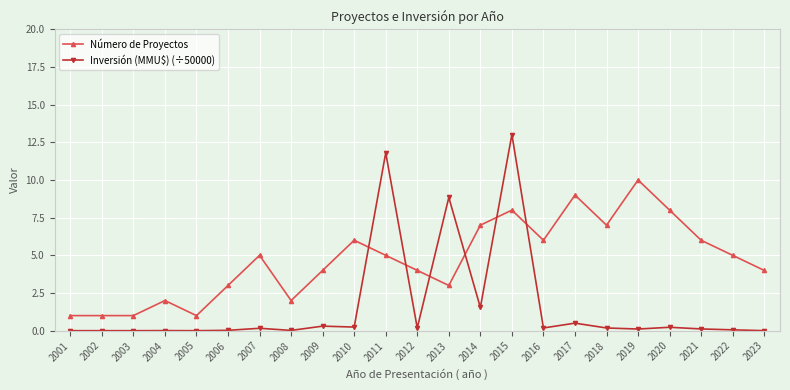

Which series has the widest spread of values?

Inversión (MMU$) (÷50000)